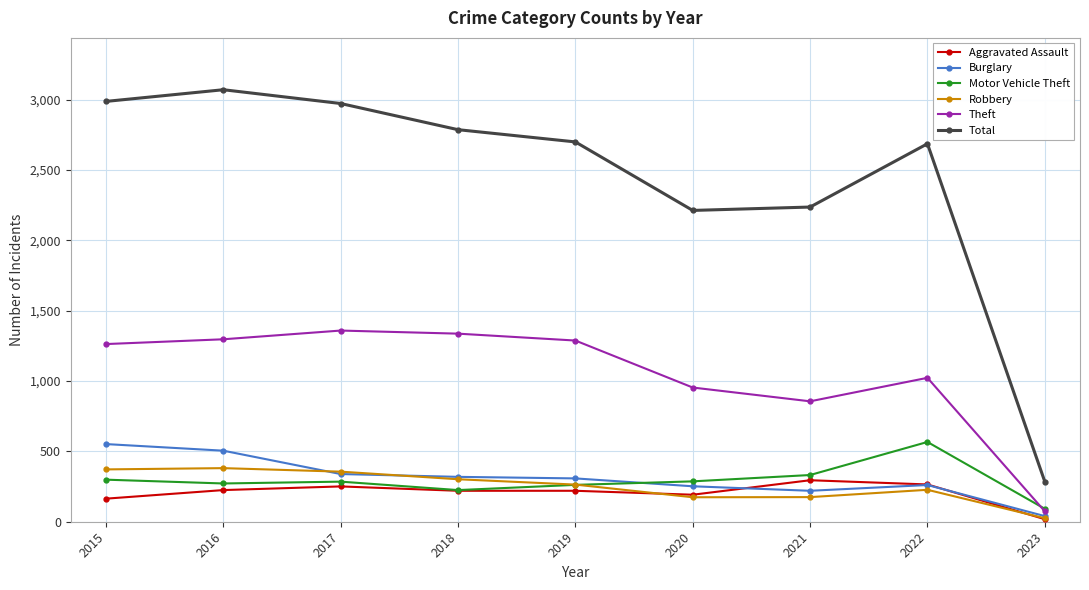

What is the maximum value shown in the chart?

3071